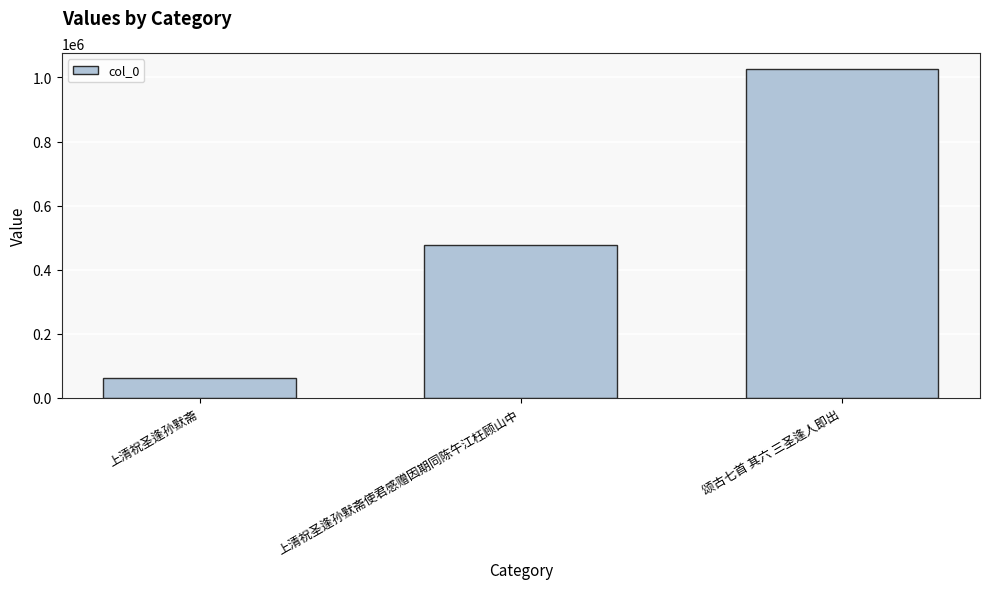

The chart shows a value of 587504 at 颂古七首 其六 三圣逢人即出. True or false?

False